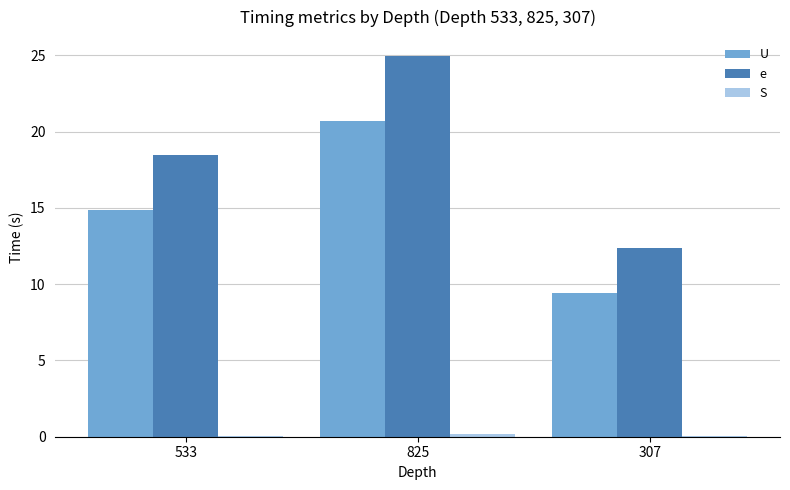

Which series has the largest total across all categories?

e